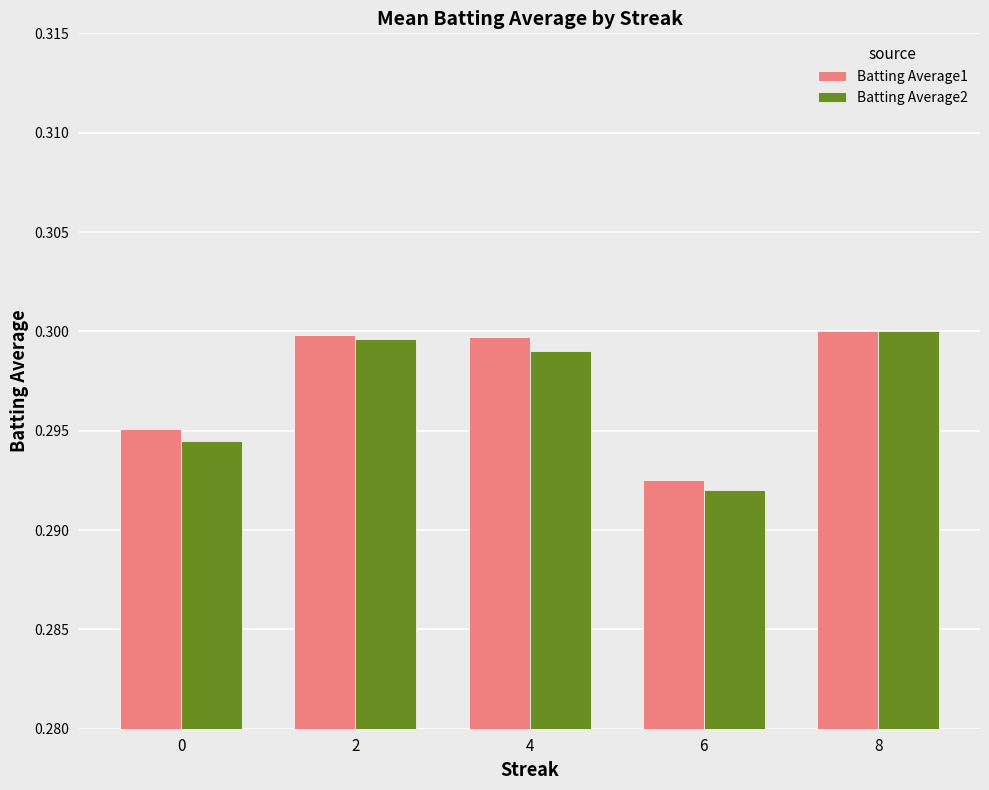

Does the chart contain stacked bars?

No